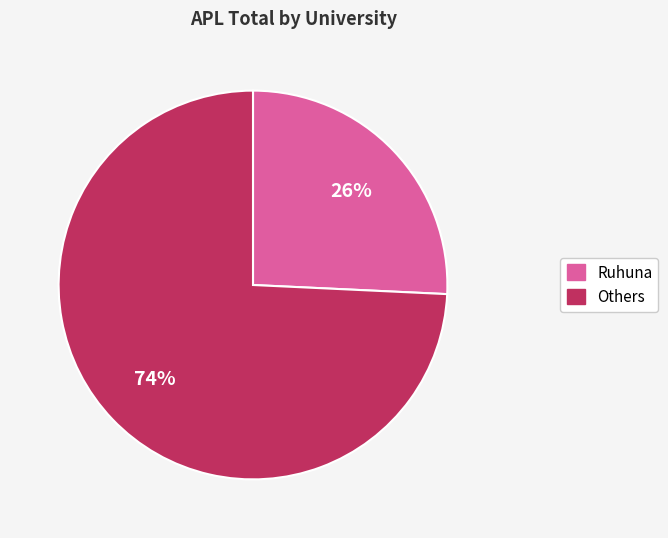

Is there any slice that represents more than half of the pie?

Yes